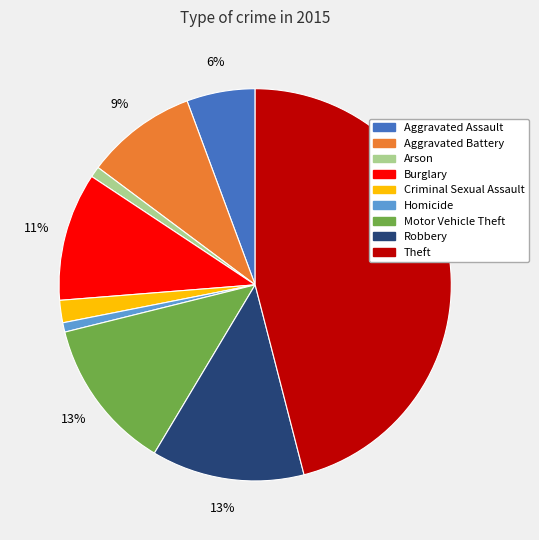

Do Arson and Criminal Sexual Assault together represent more than half of the pie?

No